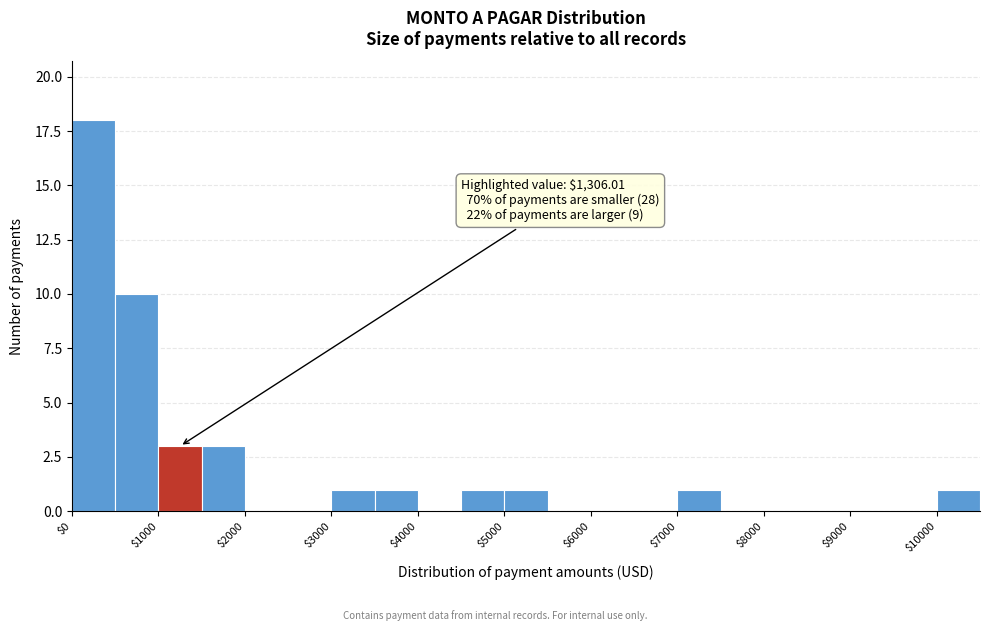

Over which range of the x-axis is the bar tallest?

0 to 500